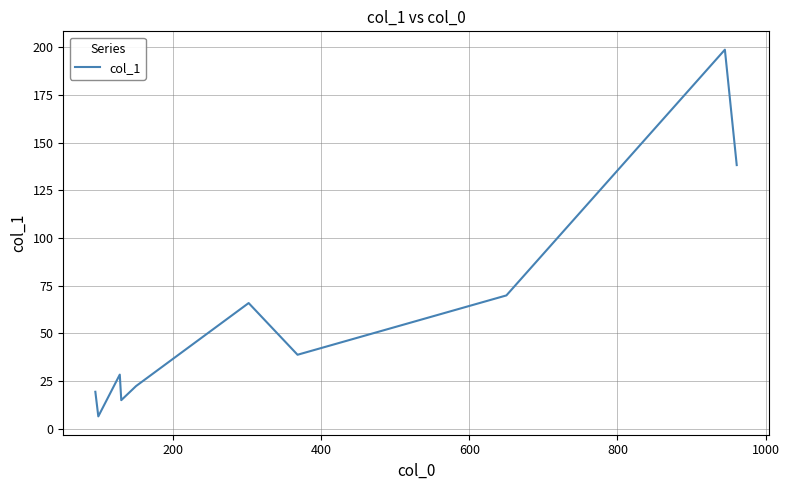

What is the greatest value displayed?

198.7